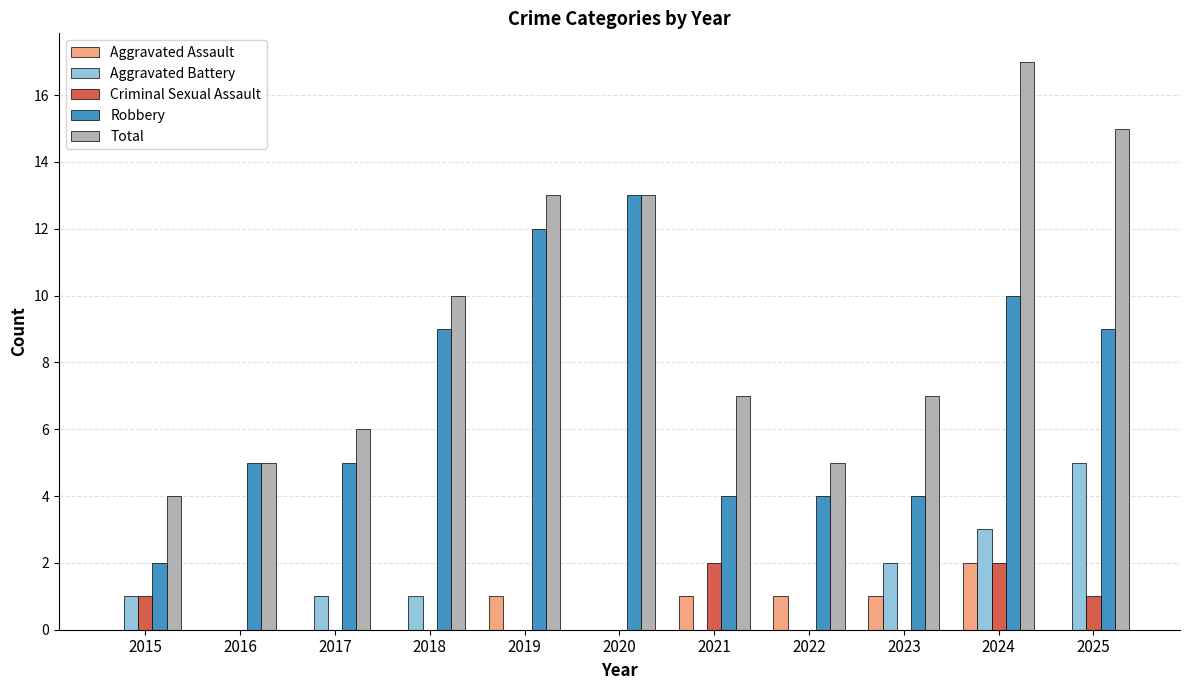

How many data points does each series have?

11